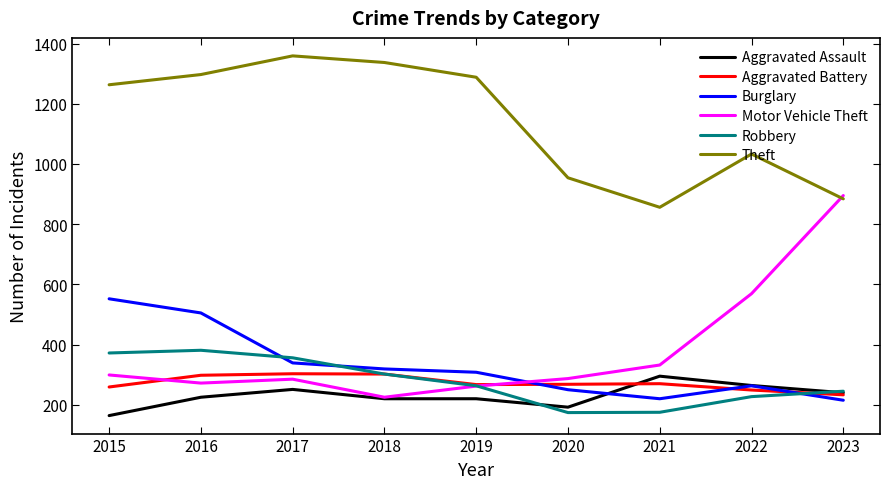

Which series has the largest total across all categories?

Theft